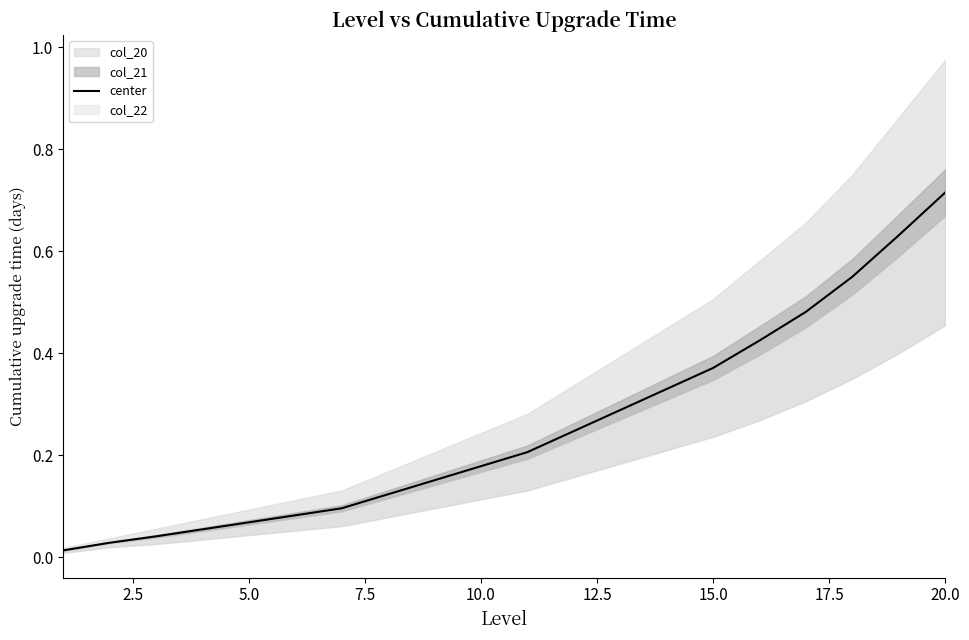

How many lines are shown in the chart?

1